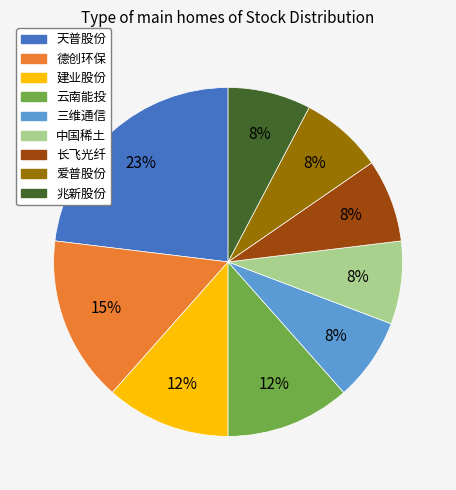

To the nearest percent, what percentage of the pie is 天普股份?

23%